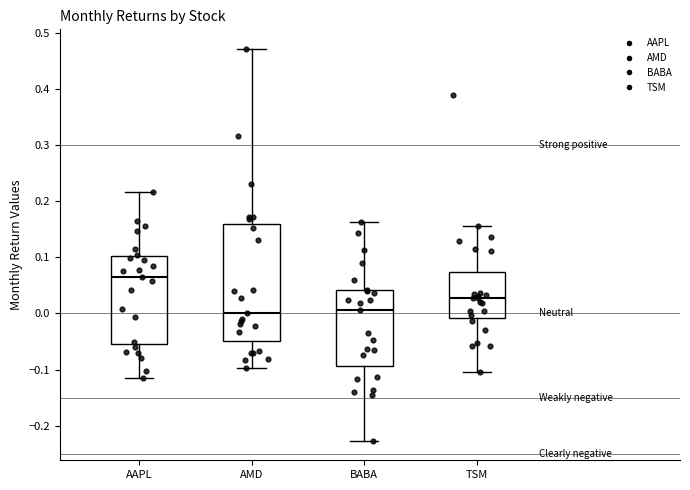

Reading left to right, read every box against the y-axis: the position of its median line, the range the box covers, and the ends of its whiskers. The values are not printed on the chart, so give them approximately, as read against the axis.

AAPL: median 0.06, box -0.06 to 0.10, whiskers -0.11 to 0.22
AMD: median 0.00, box -0.05 to 0.16, whiskers -0.10 to 0.47
BABA: median 0.01, box -0.09 to 0.04, whiskers -0.23 to 0.16
TSM: median 0.03, box -0.01 to 0.07, whiskers -0.10 to 0.16